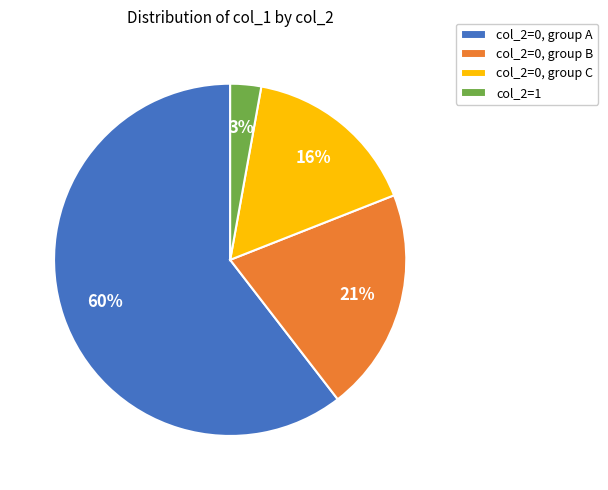

Is there any slice that represents more than half of the pie?

Yes